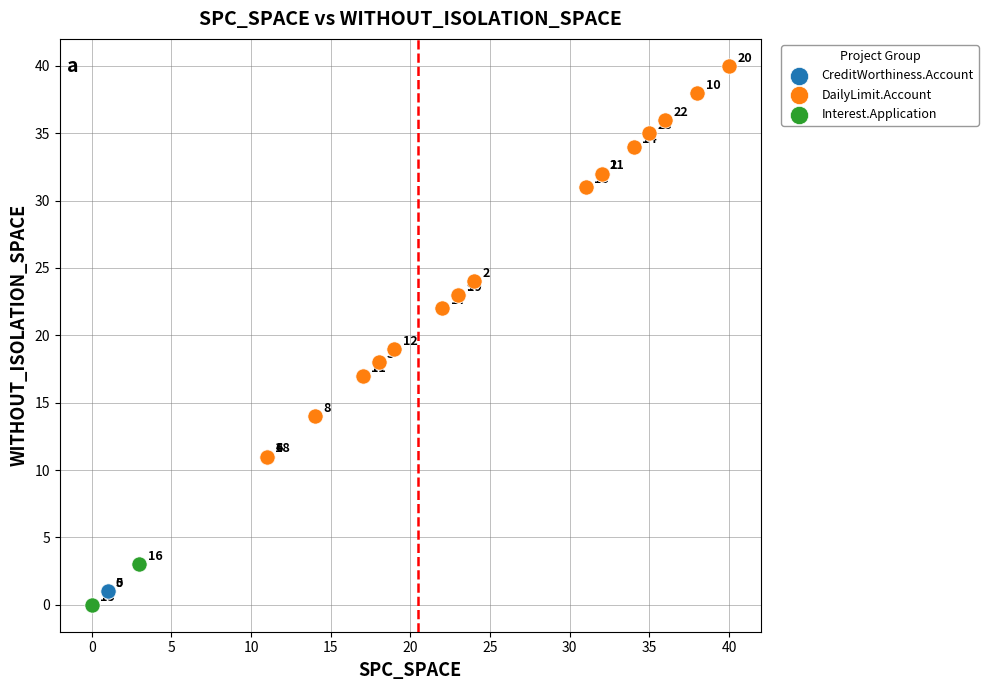

What are all the series names shown in the legend?

CreditWorthiness.Account, DailyLimit.Account, Interest.Application